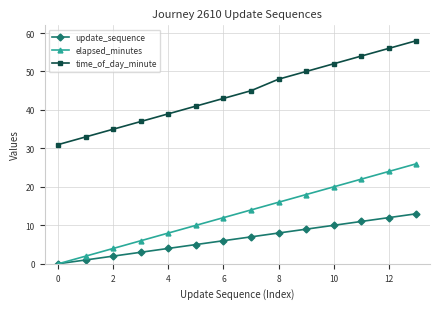

Which series has the largest range (max minus min)?

time_of_day_minute